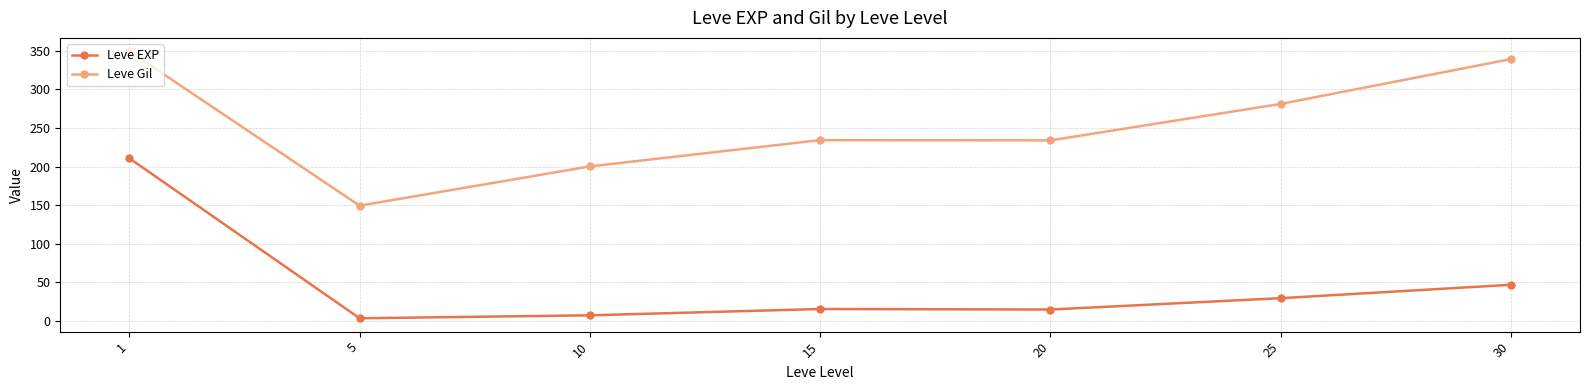

True or false: Leve Gil and Leve EXP cross at least once.

False